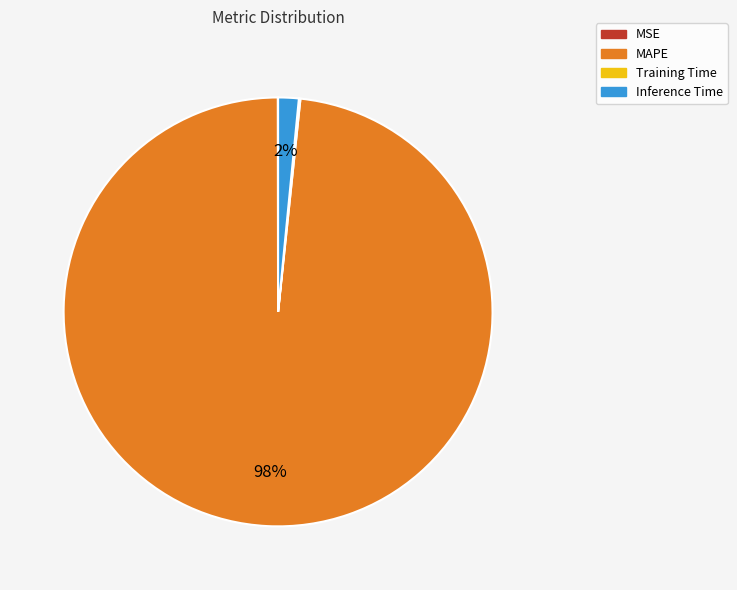

Which has a higher value, Inference Time or MAPE?

MAPE